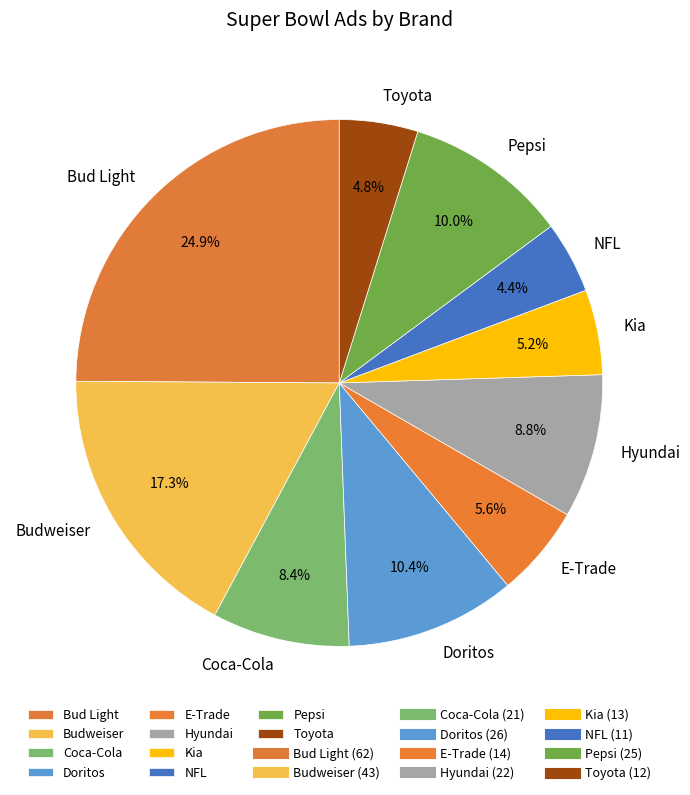

To the nearest percent, what is the average slice percentage?

10%